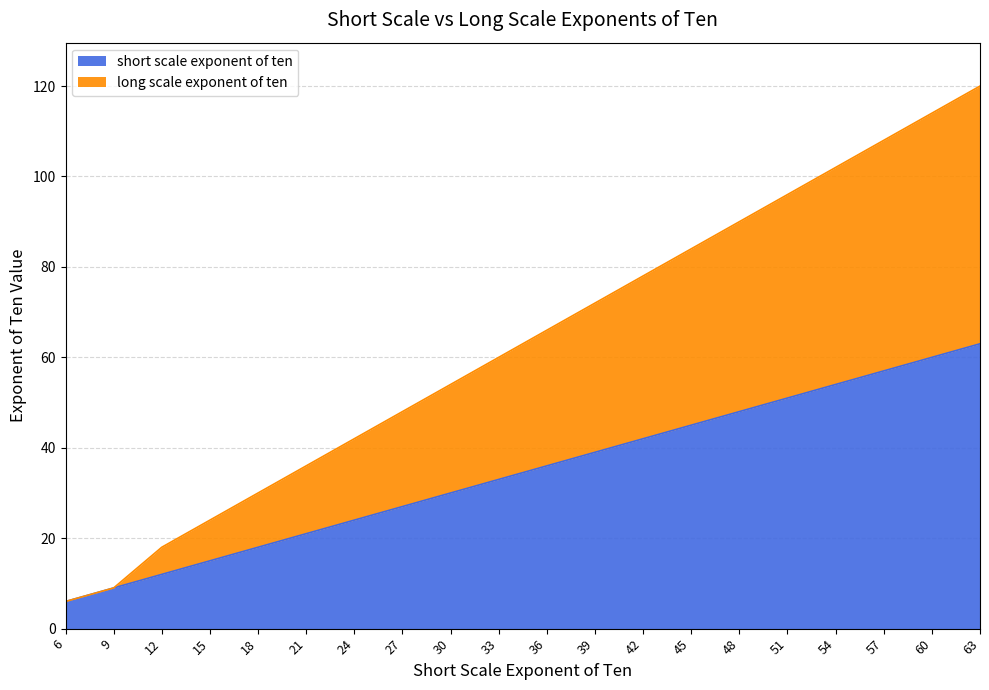

What is the maximum value shown in the chart?

120